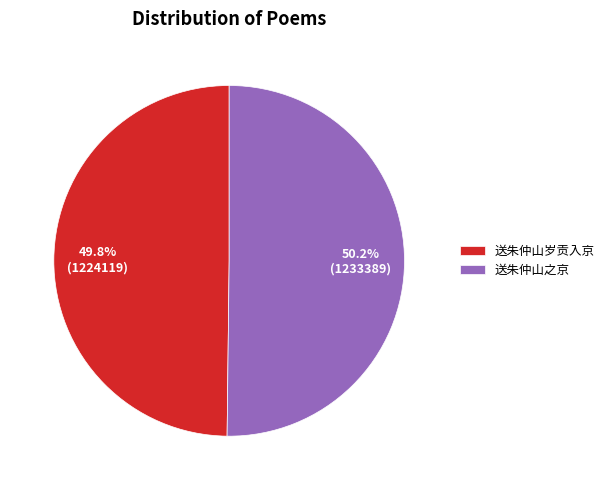

To the nearest percent, what percentage of the pie is 送朱仲山之京?

50%